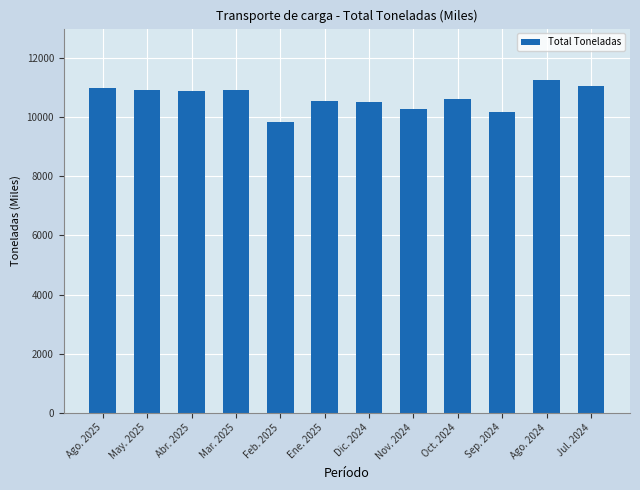

Between Ago. 2024 and Feb. 2025, which is larger?

Ago. 2024